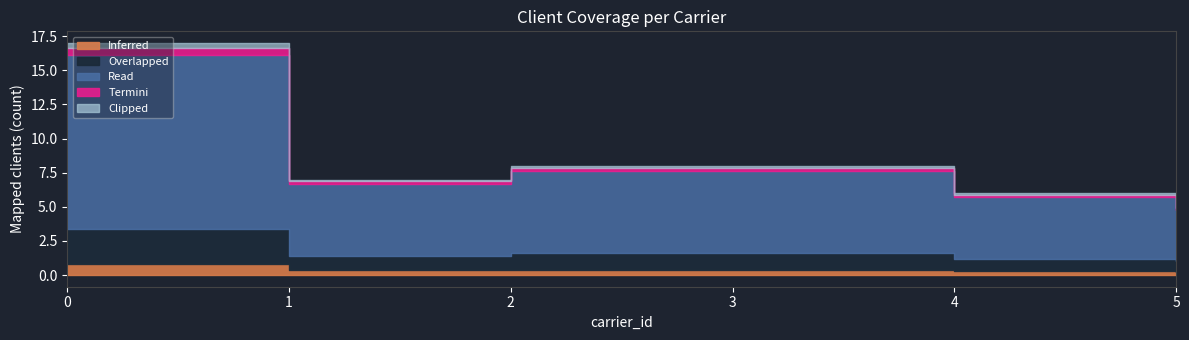

True or false: the data has more than 2 interior local peaks.

False